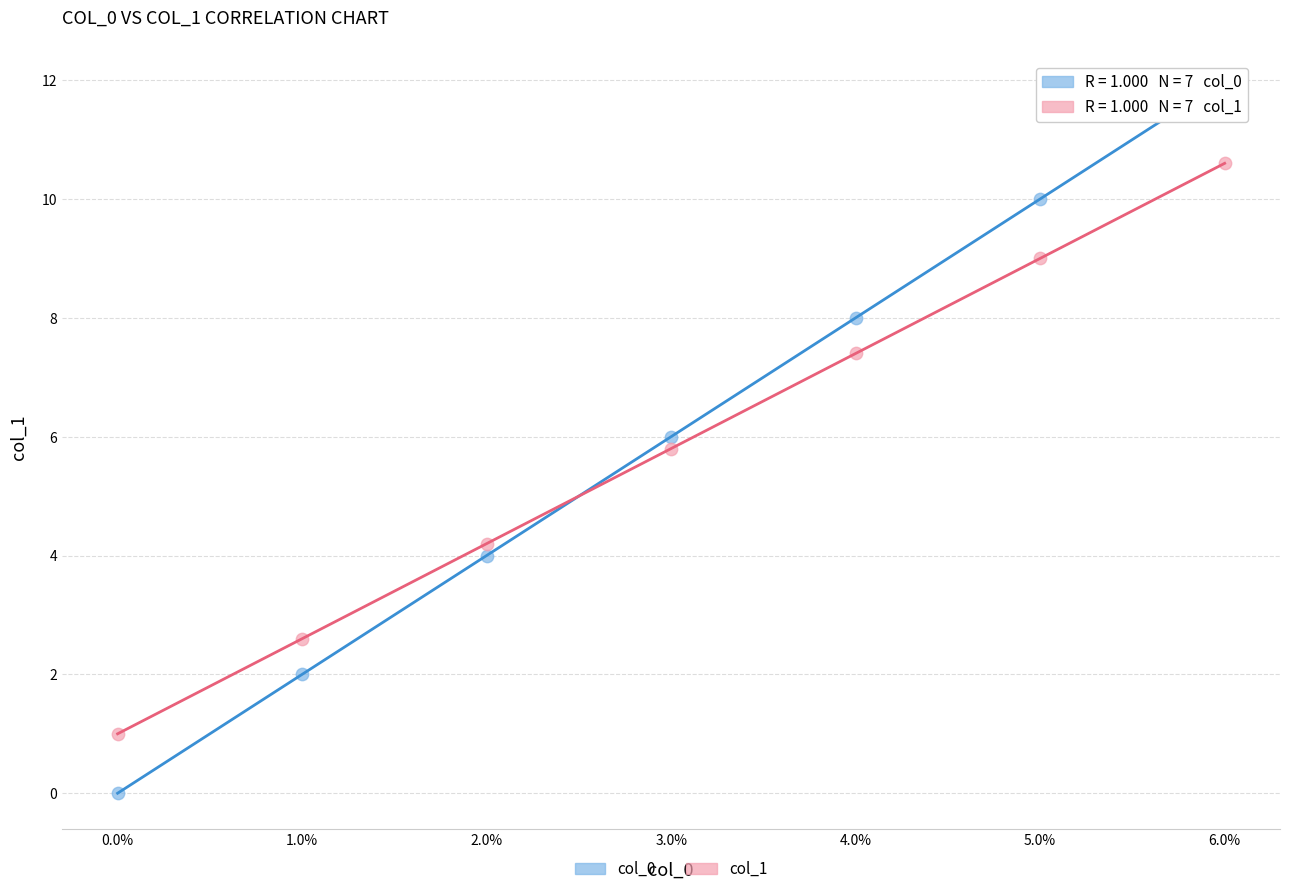

What are all the series names shown in the legend?

col_0, col_1